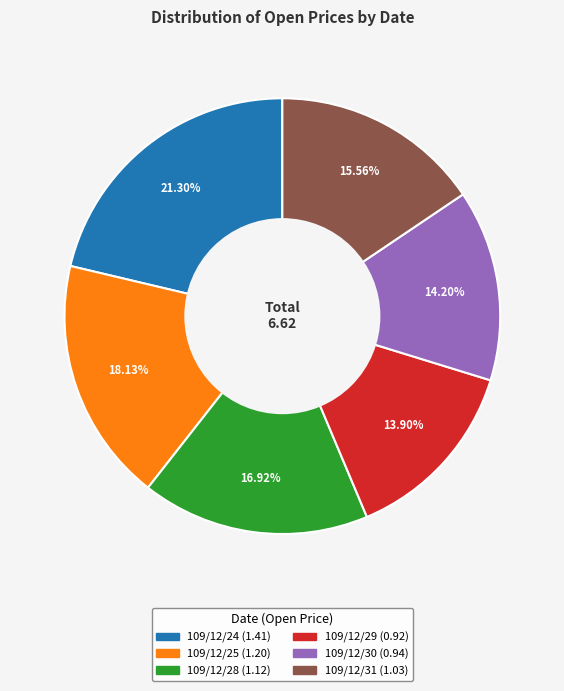

Does any single category account for the majority?

No